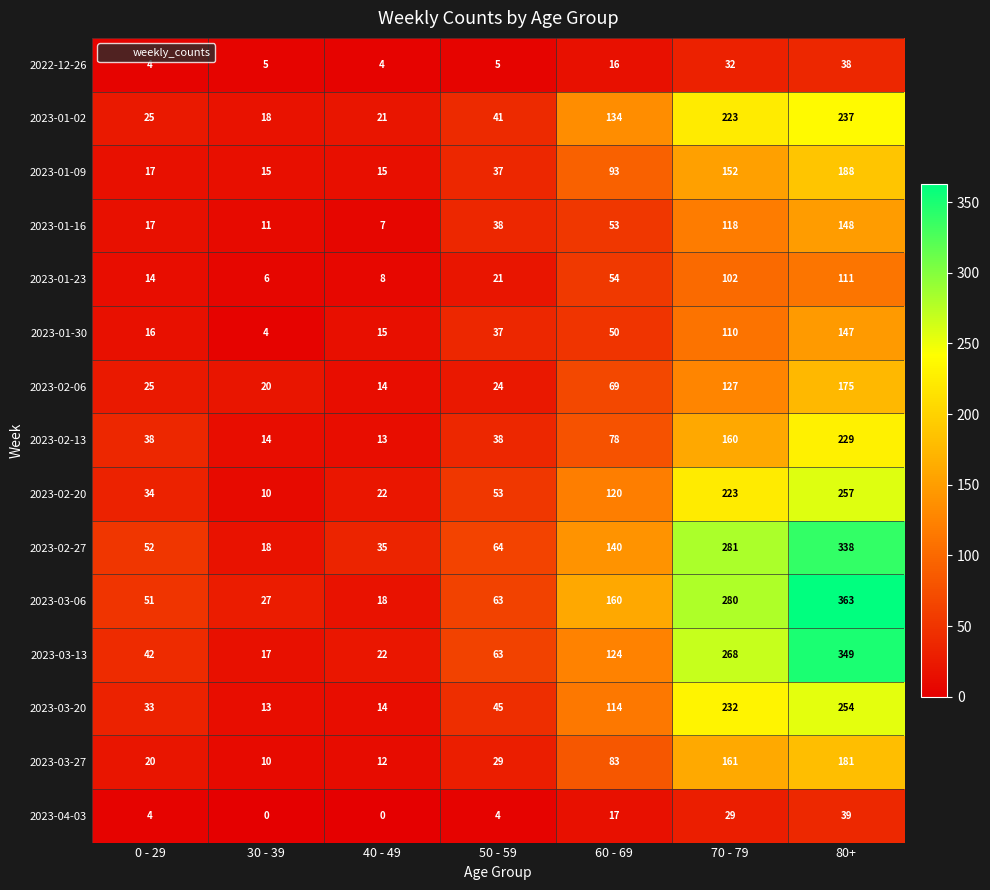

The value of 2023-03-06 at 80+ is 199. True or false?

False